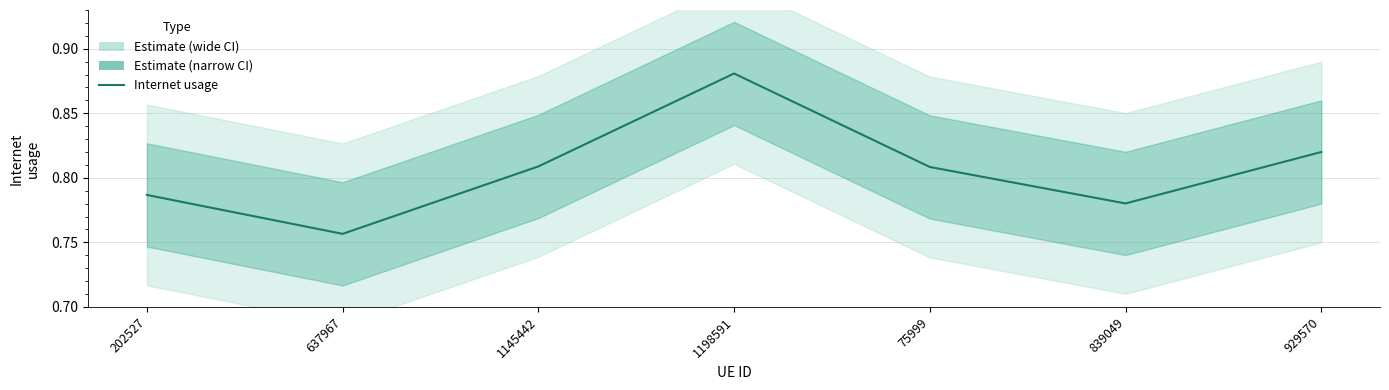

Does the chart display data point markers on the line(s)?

No